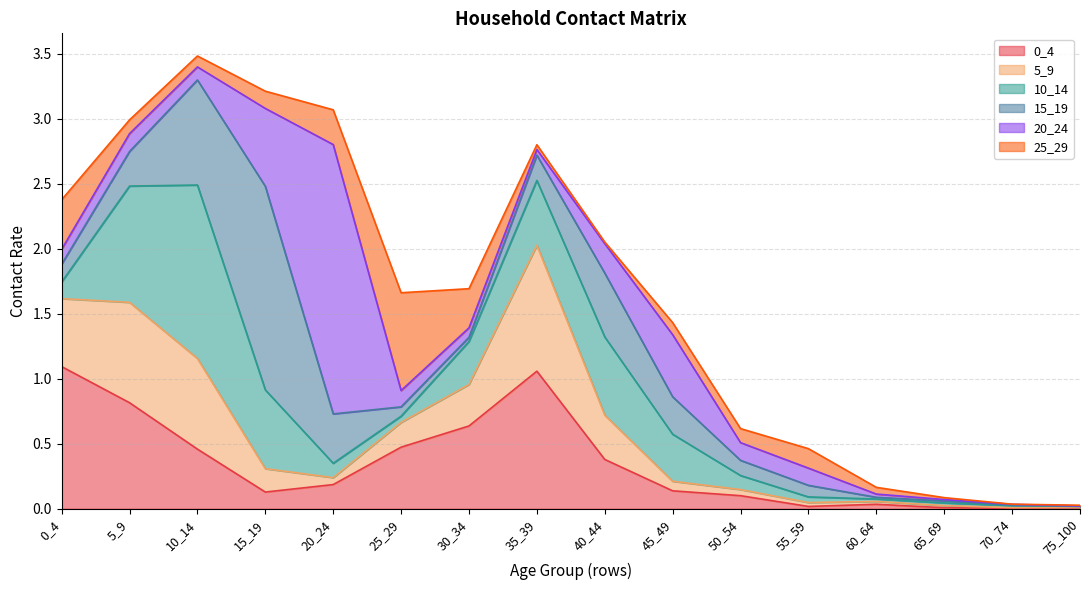

Is it true that 10_14 equals 0.1 at 20_24?

True